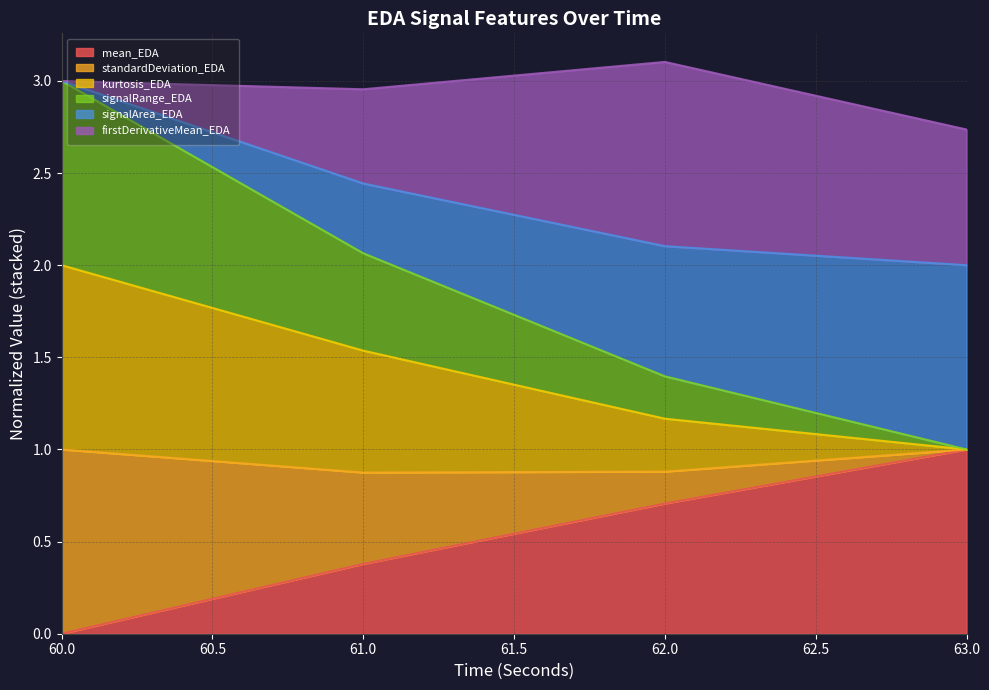

Which has a higher value, 62 or 60?

62